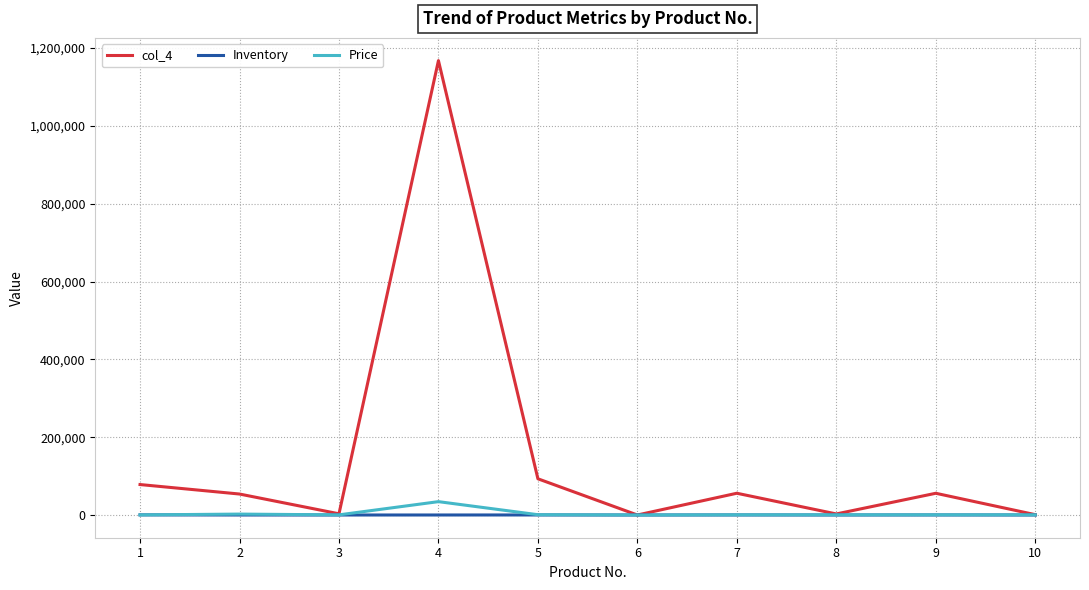

At which category is the sum across all series the highest?

4